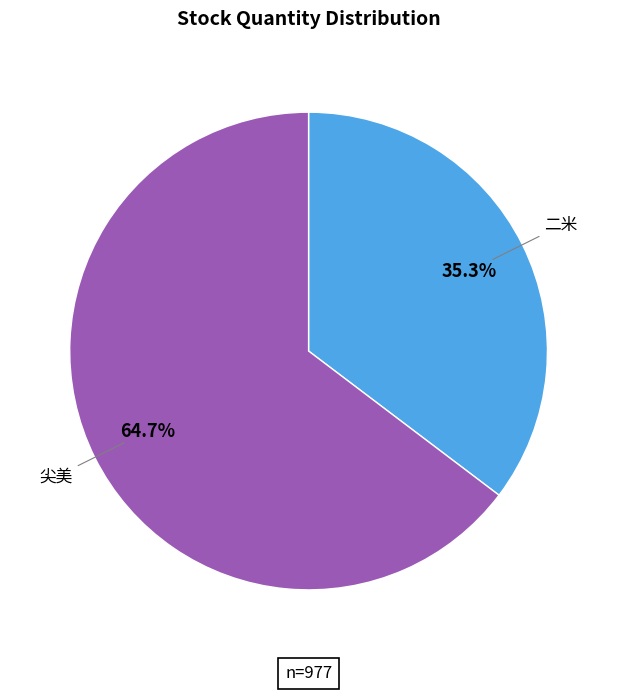

Is 二米 the majority of the pie?

No